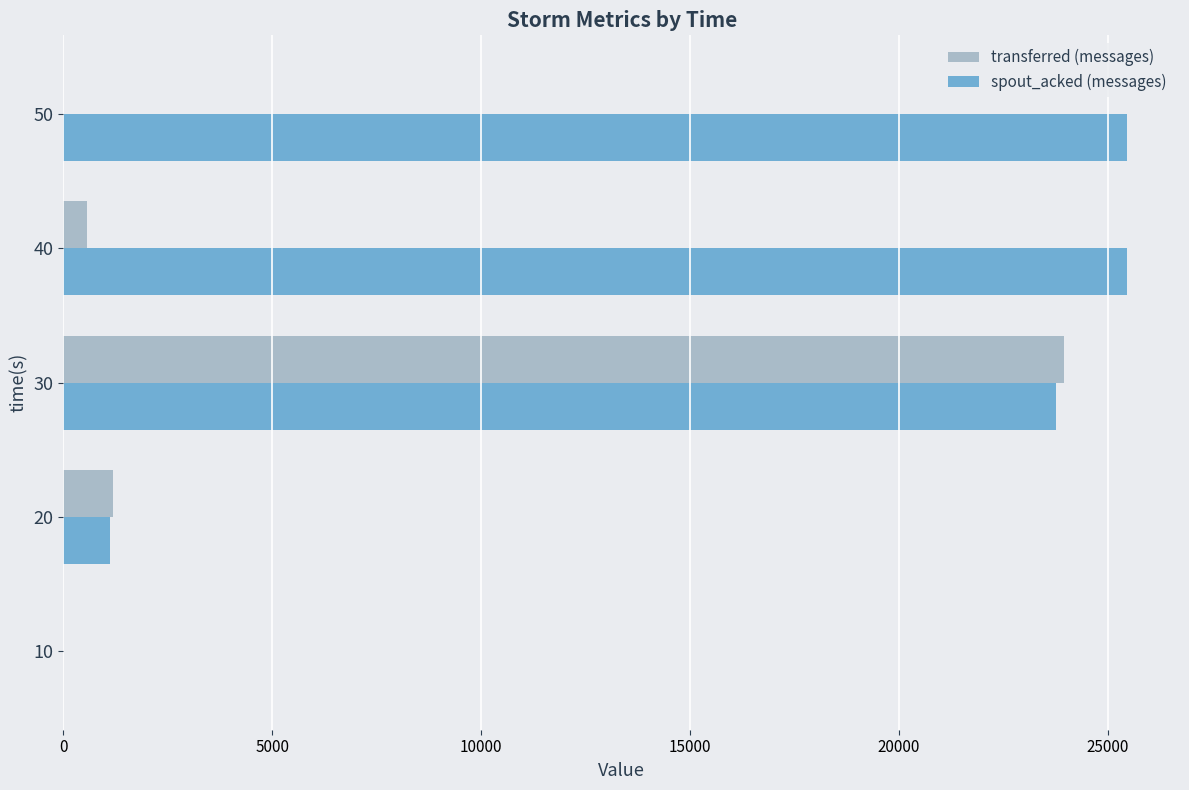

Which series has the largest total across all categories?

spout_acked (messages)